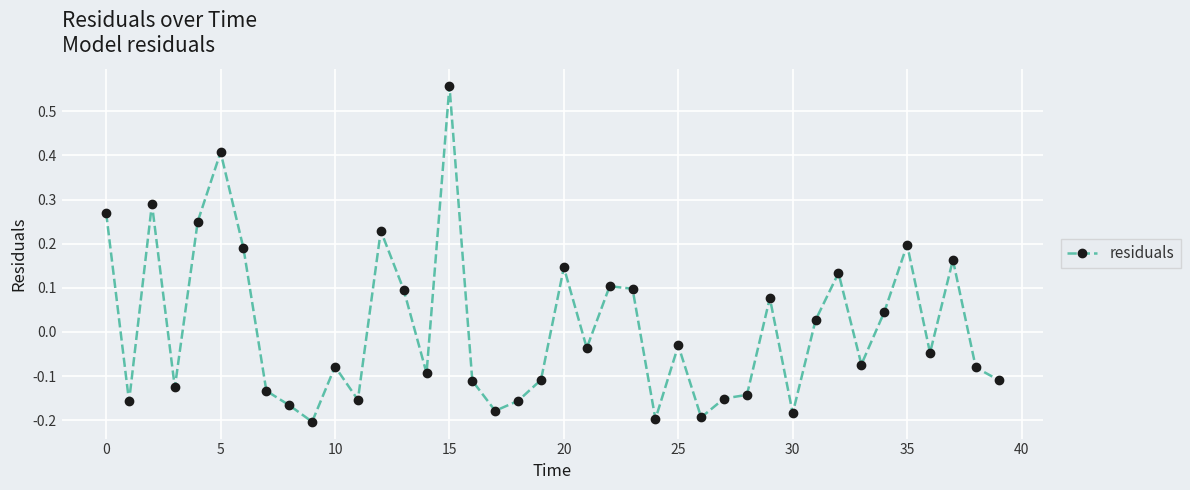

What is the difference between the maximum and second lowest values?

0.8